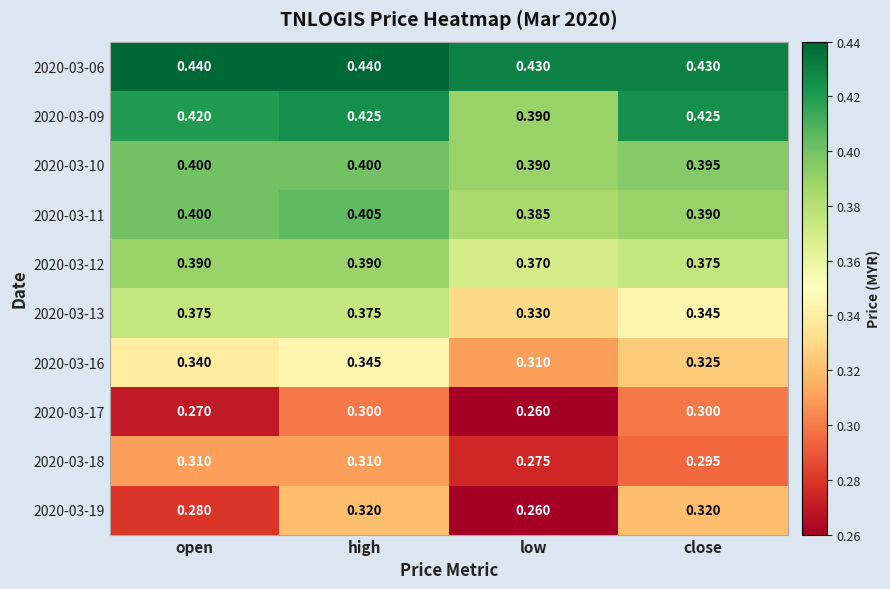

Which label corresponds to the smallest value in the chart?

low